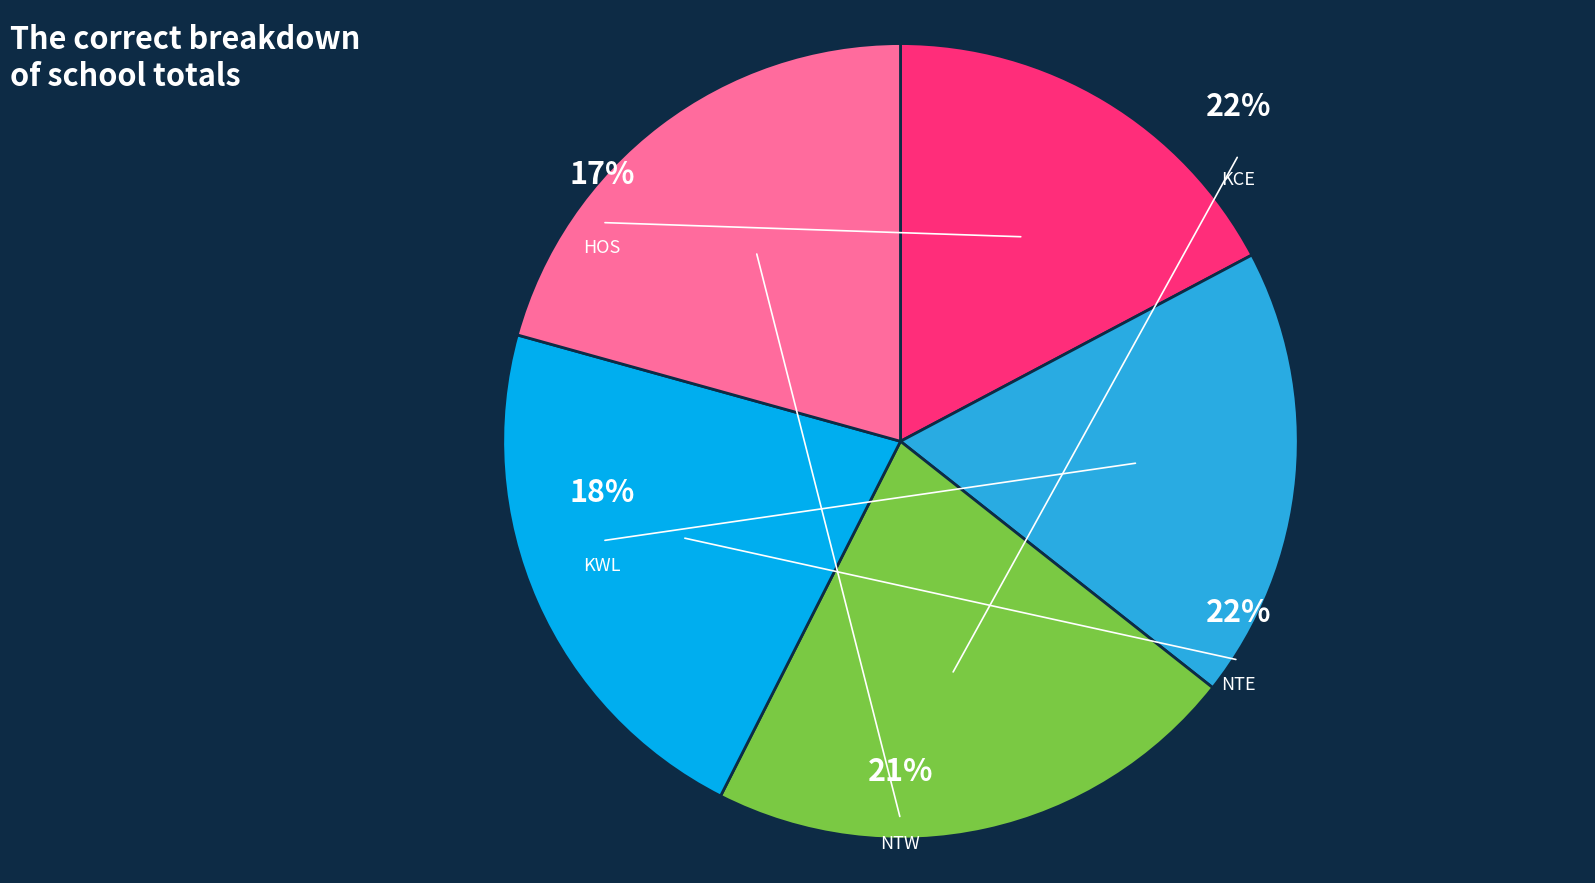

To the nearest percent, what portion does HOS represent?

17%